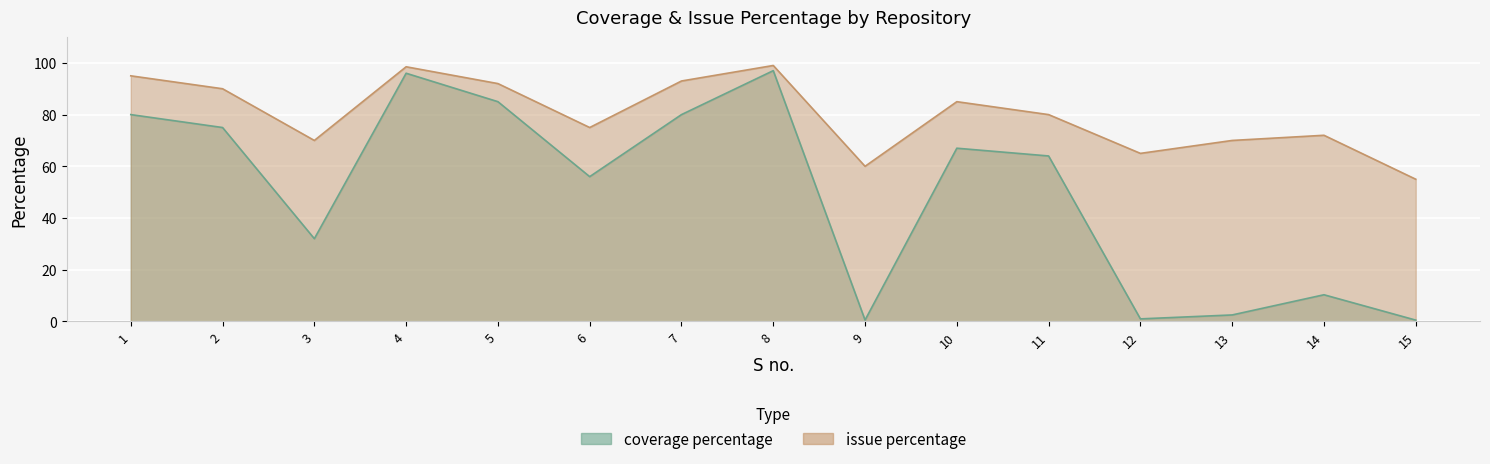

What are all the series names shown in the legend?

coverage percentage, issue percentage